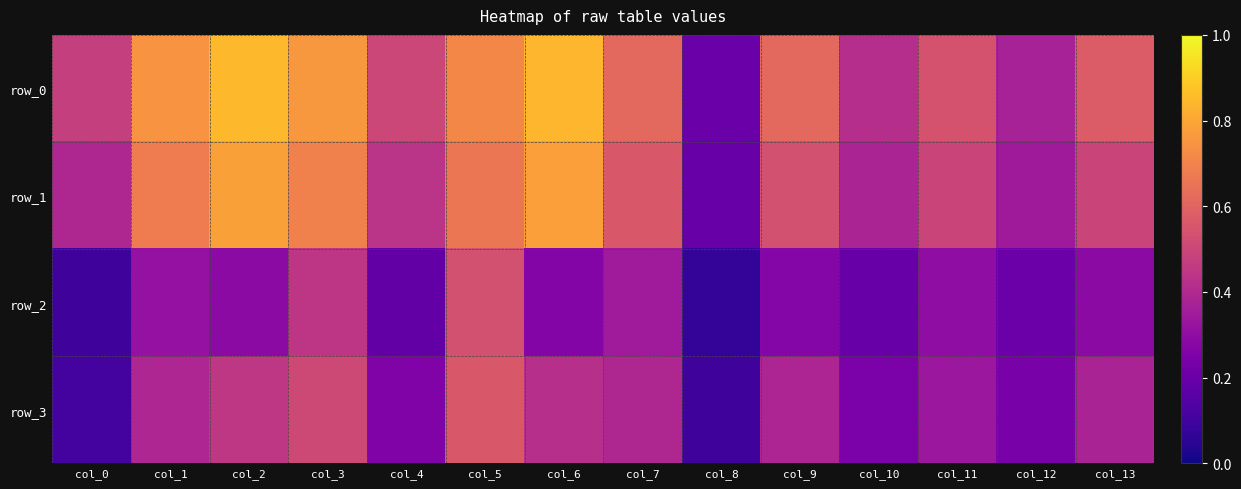

Which has a higher value, col_2 or col_10?

col_2